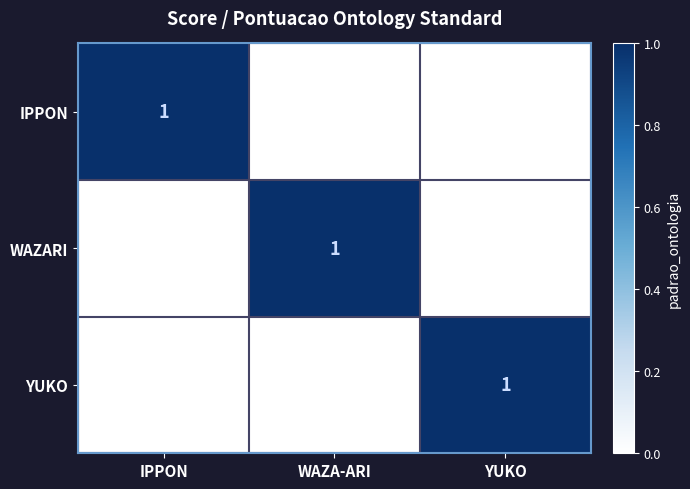

At how many categories does at least one series exceed 0?

3